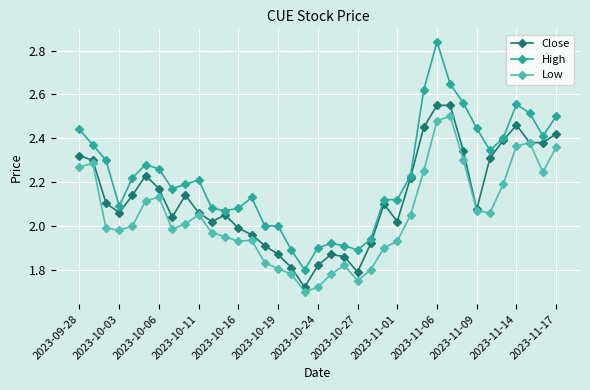

At how many categories does at least one series exceed 1?

37